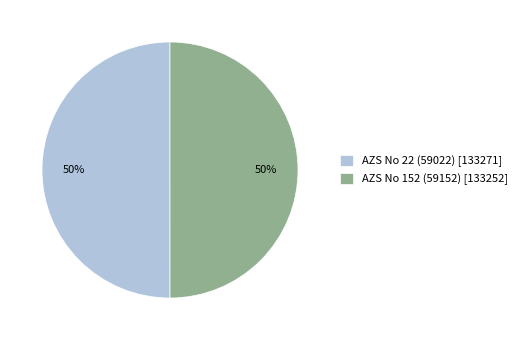

To the nearest percent, what is the combined percentage of AZS No 22 (59022) [133271] and AZS No 152 (59152) [133252]?

100%